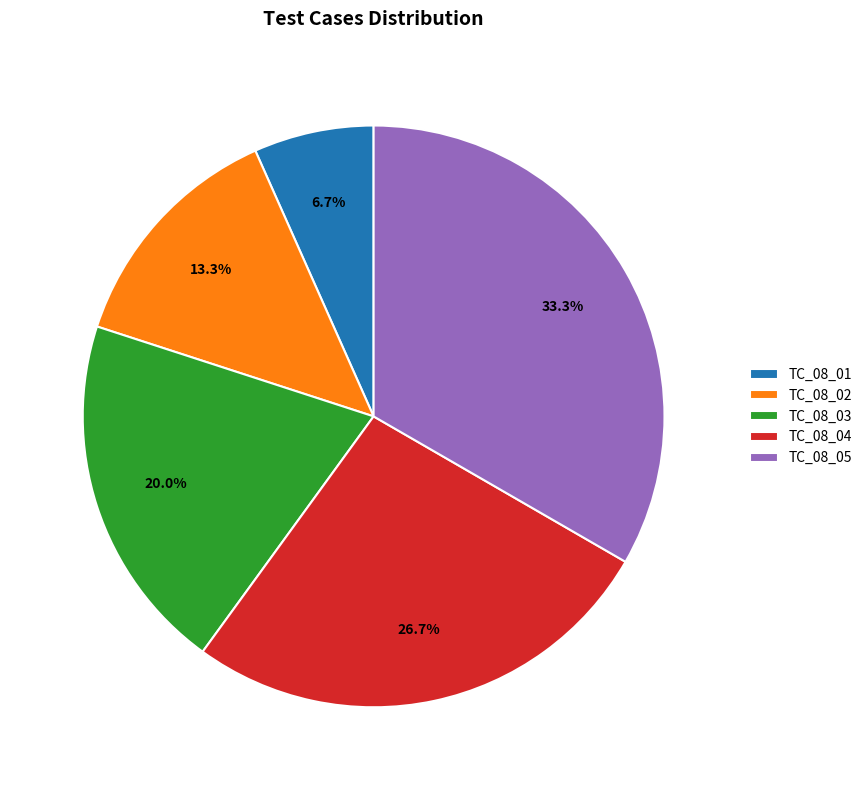

What is the ratio of the value at TC_08_01 to the value at TC_08_05?

0.2